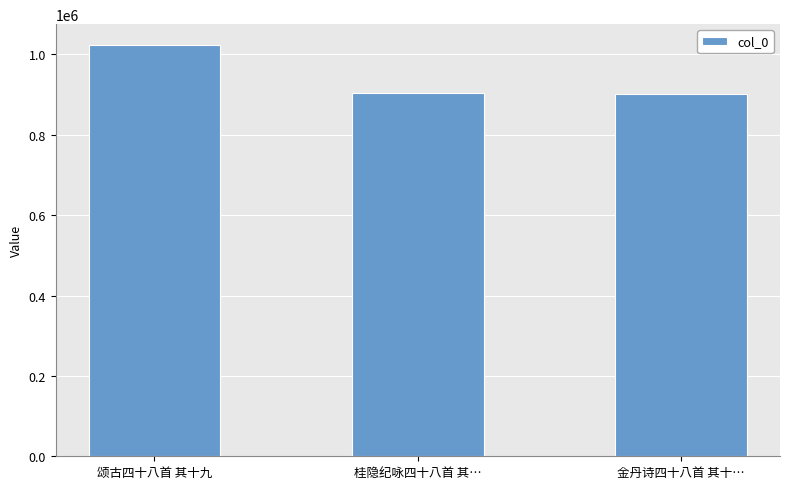

What is the difference between the maximum and minimum values?

123295